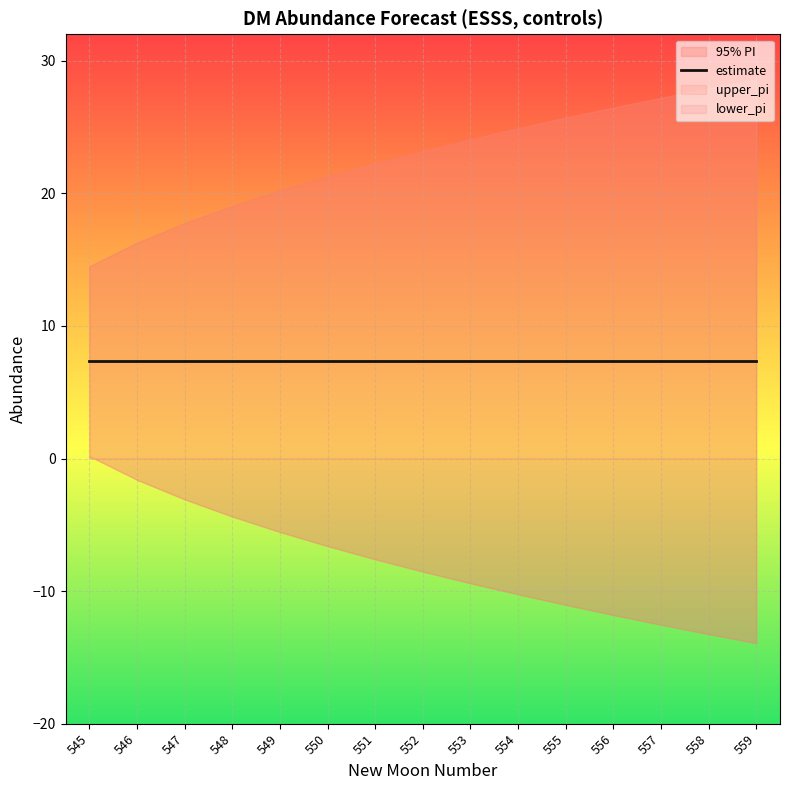

Is it true that lower_pi equals -9.8 at 549?

False